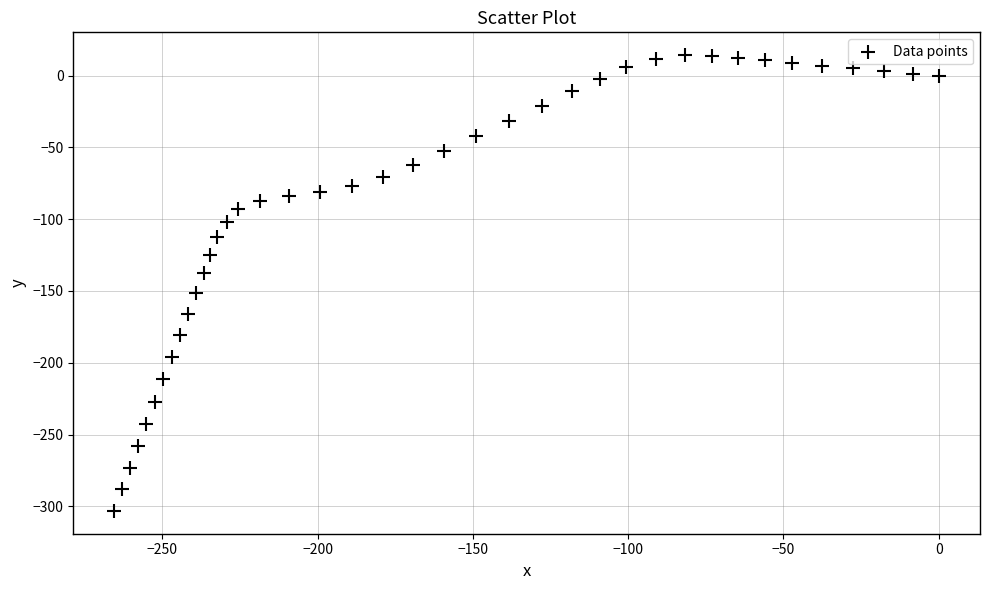

What is the range of Y values (max minus min)?

317.5